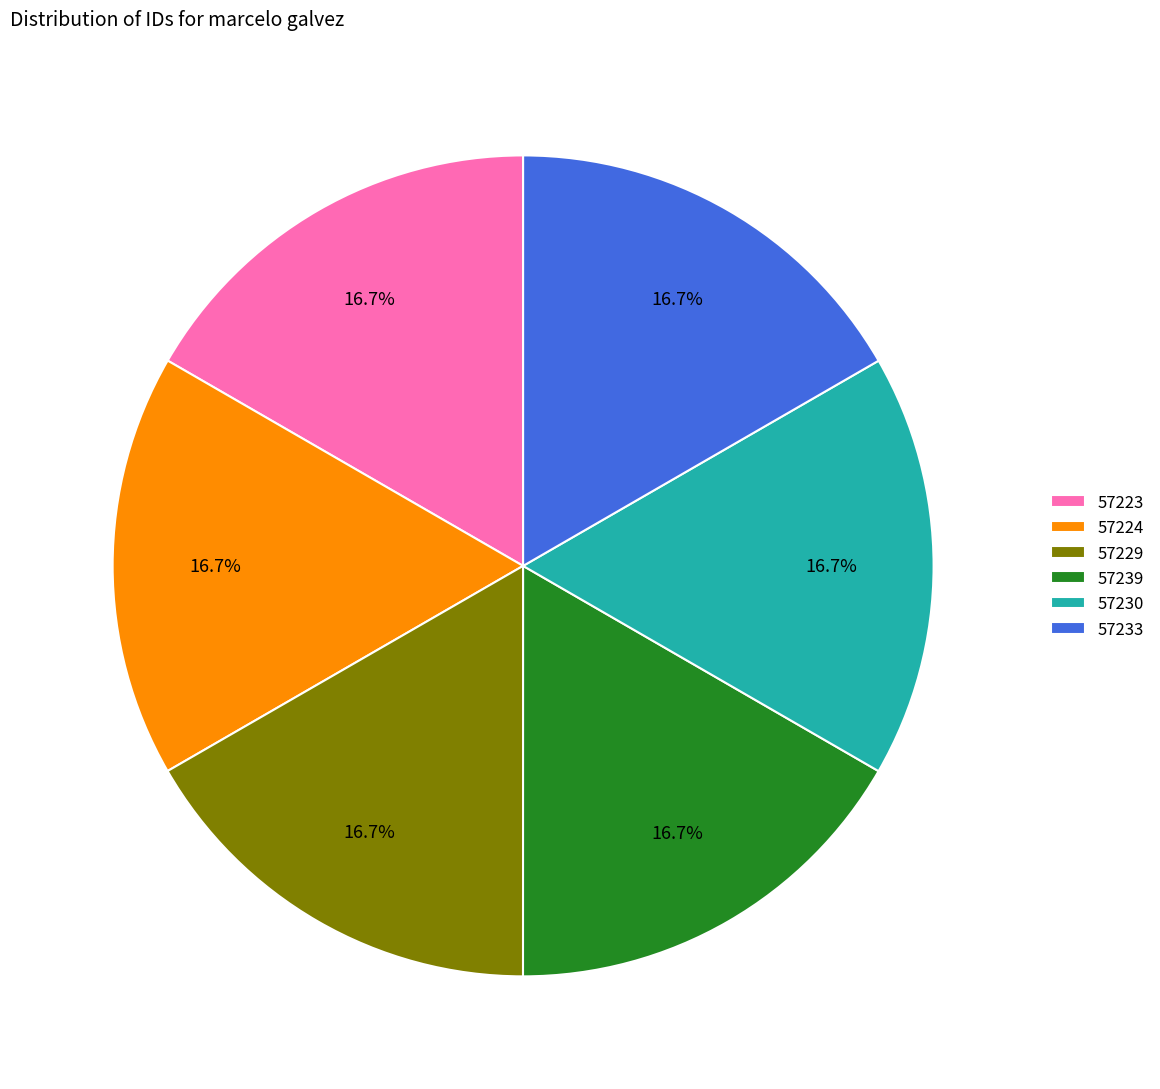

To the nearest percent, what percentage of the pie is 57229?

17%